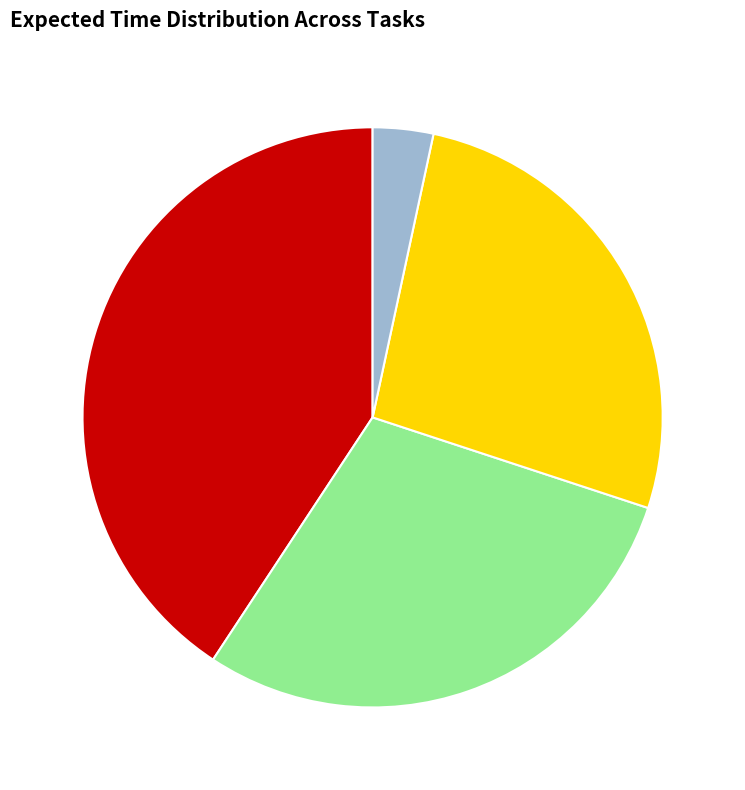

How many slices are in this pie chart?

4